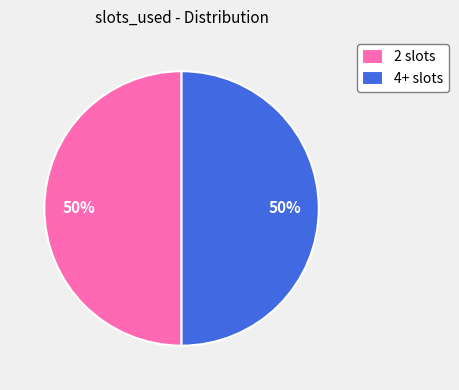

What percentage is the 2 slots slice, to the nearest percent?

50%